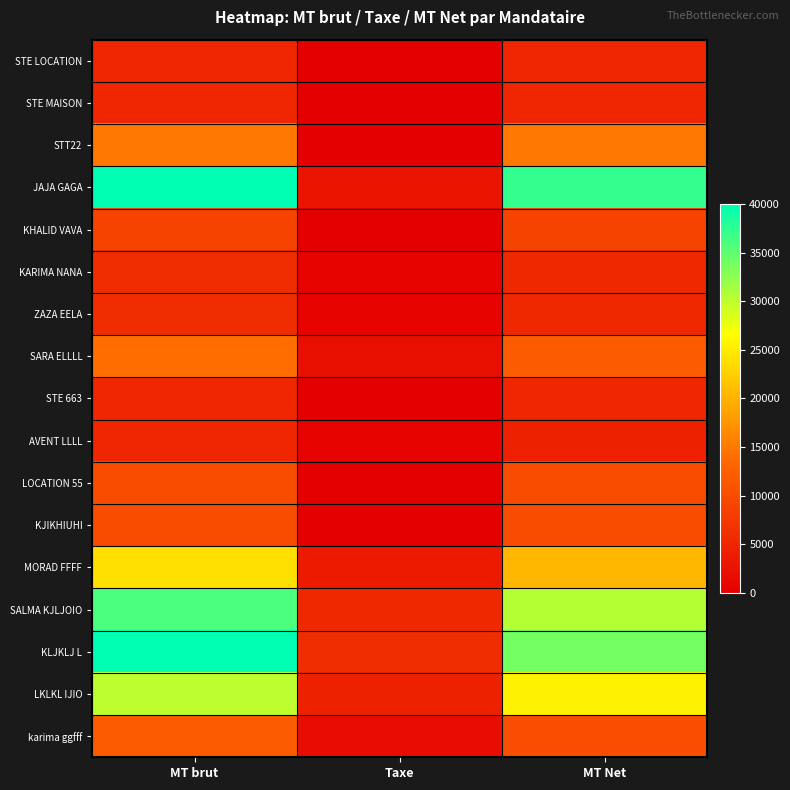

What is the difference between the highest and lowest values at MT Net?

32700